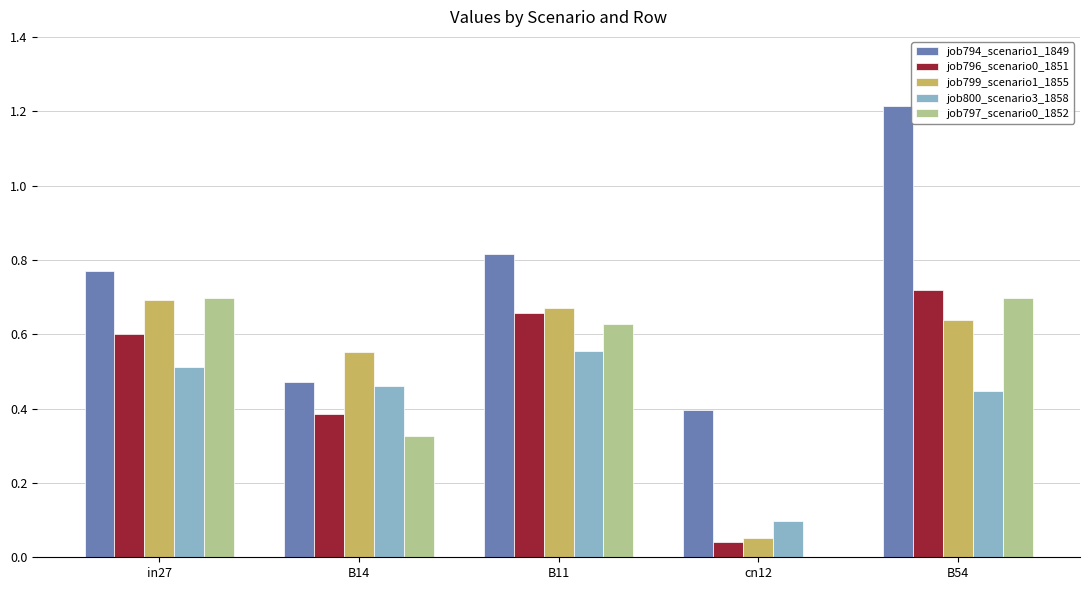

The job796_scenario0_1851 series shows 0.1 at cn12. True or false?

False